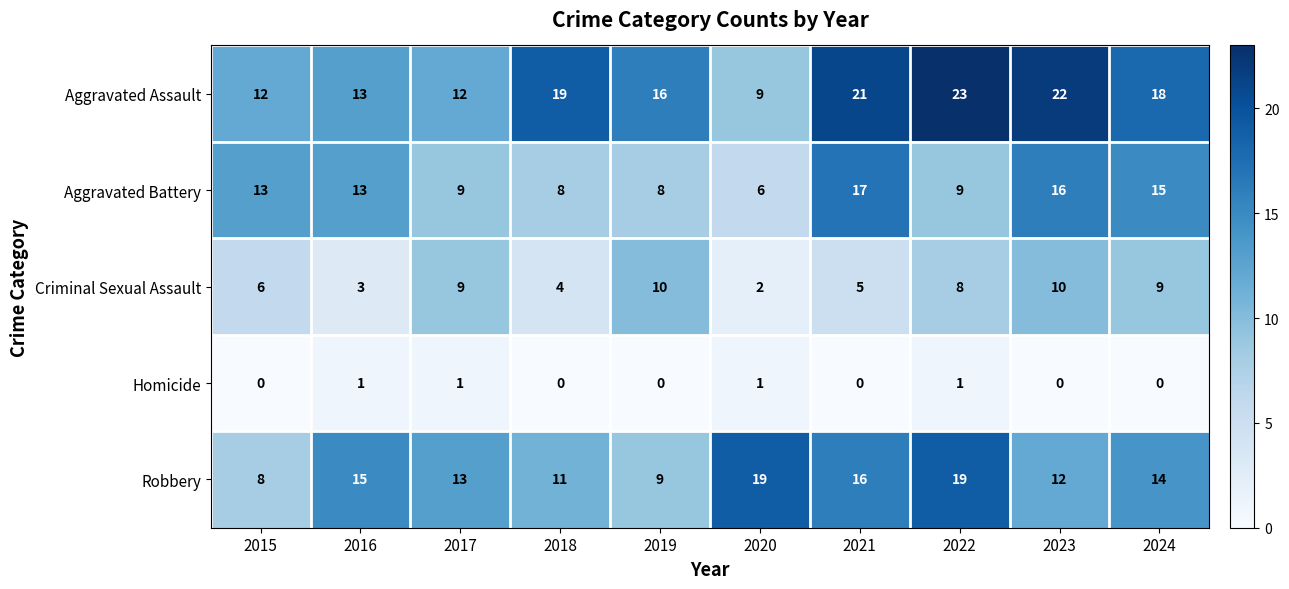

Is the value of Homicide at 2024 greater than the value of Aggravated Battery at 2019?

No